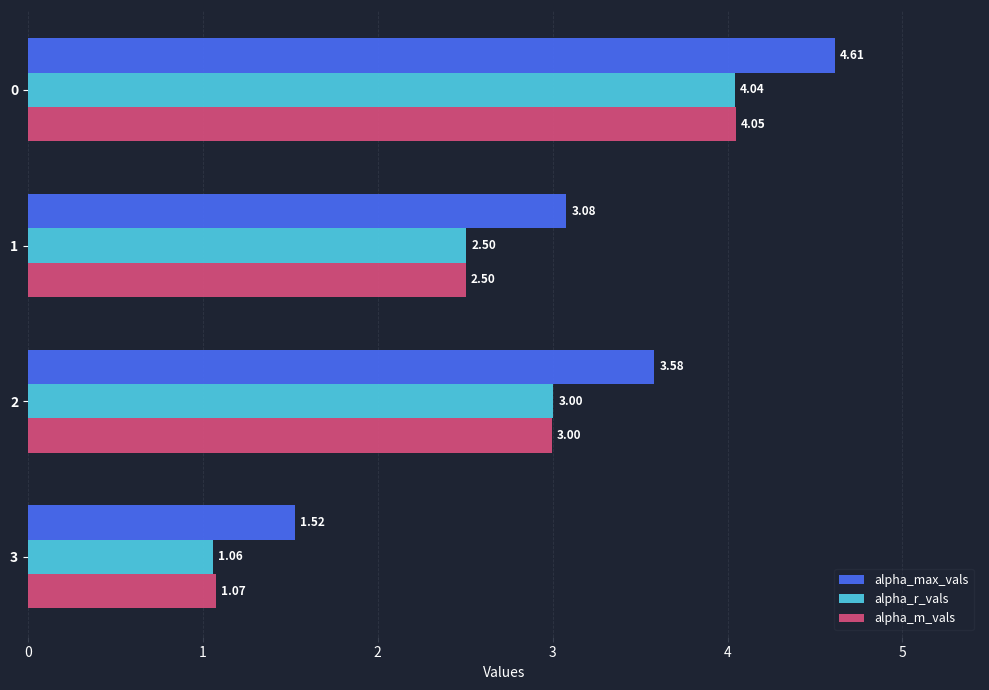

What is the average value of the alpha_r_vals series?

2.7